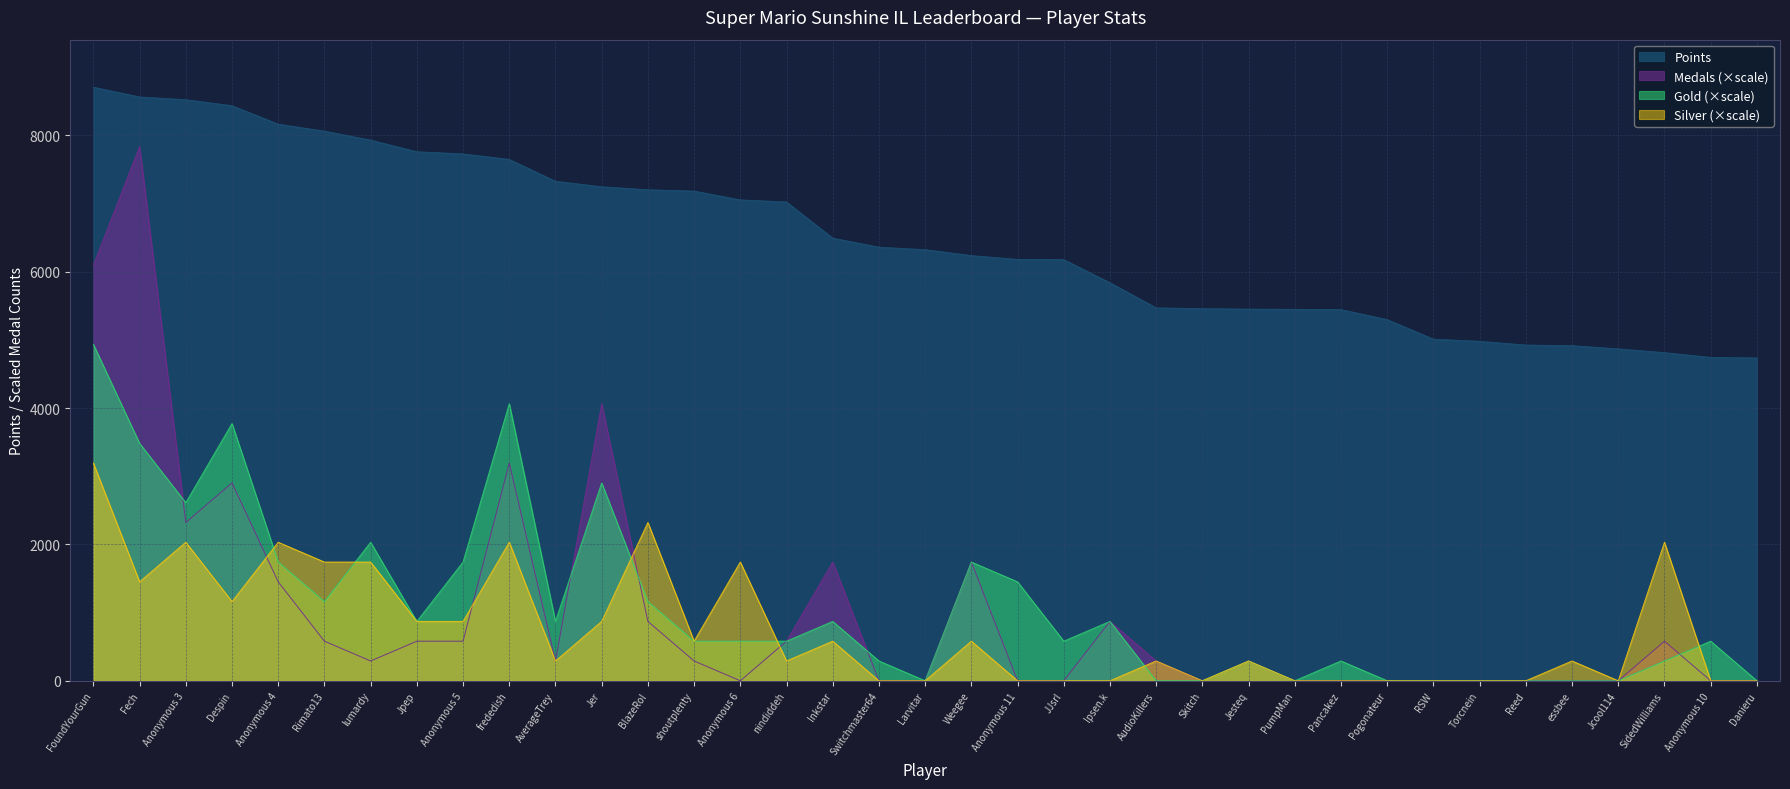

Reading left to right, transcribe all the data shown in this chart.

Points: FoundYourGun=8705.0	Fech=8562.0	Anonymous 3=8522.0	Despin=8434.0	Anonymous 4=8163.0	Rimato13=8061.0	lumardy=7929.0	Jpep=7759.0	Anonymous 5=7727.0	frededish=7646.0	AverageTrey=7326.0	Jer=7245.0	BlazeRol=7201.0	shoutplenty=7182.0	Anonymous 6=7053.0	nindiddeh=7022.0	Inkstar=6492.0	Switchmaster64=6359.0	Larvitar=6323.0	Weegee=6236.0	Anonymous 11=6180.0	JJsrl=6177.0	Ipsen.k=5838.0	AudioKillers=5469.0	Skitch=5458.0	Jesteq=5451.0	PumpMan=5448.0	Pancakez=5444.0	Pogonateur=5297.0	RSW=5010.0	Torcnein=4979.0	Reed=4924.0	essbee=4915.0	Jcool114=4868.0	SidedWilliams=4813.0	Anonymous 10=4743.0	Danieru=4735.0
Medals: FoundYourGun=6093.5	Fech=7834.5	Anonymous 3=2321.3	Despin=2901.7	Anonymous 4=1450.8	Rimato13=580.3	lumardy=290.2	Jpep=580.3	Anonymous 5=580.3	frededish=3191.8	AverageTrey=290.2	Jer=4062.3	BlazeRol=870.5	shoutplenty=290.2	Anonymous 6=0.0	nindiddeh=580.3	Inkstar=1741.0	Switchmaster64=0.0	Larvitar=0.0	Weegee=1741.0	Anonymous 11=0.0	JJsrl=0.0	Ipsen.k=870.5	AudioKillers=290.2	Skitch=0.0	Jesteq=290.2	PumpMan=0.0	Pancakez=0.0	Pogonateur=0.0	RSW=0.0	Torcnein=0.0	Reed=0.0	essbee=0.0	Jcool114=0.0	SidedWilliams=580.3	Anonymous 10=0.0	Danieru=0.0
Gold: FoundYourGun=4932.8	Fech=3482.0	Anonymous 3=2611.5	Despin=3772.2	Anonymous 4=1741.0	Rimato13=1160.7	lumardy=2031.2	Jpep=870.5	Anonymous 5=1741.0	frededish=4062.3	AverageTrey=870.5	Jer=2901.7	BlazeRol=1160.7	shoutplenty=580.3	Anonymous 6=580.3	nindiddeh=580.3	Inkstar=870.5	Switchmaster64=290.2	Larvitar=0.0	Weegee=1741.0	Anonymous 11=1450.8	JJsrl=580.3	Ipsen.k=870.5	AudioKillers=0.0	Skitch=0.0	Jesteq=290.2	PumpMan=0.0	Pancakez=290.2	Pogonateur=0.0	RSW=0.0	Torcnein=0.0	Reed=0.0	essbee=0.0	Jcool114=0.0	SidedWilliams=290.2	Anonymous 10=580.3	Danieru=0.0
Silver: FoundYourGun=3191.8	Fech=1450.8	Anonymous 3=2031.2	Despin=1160.7	Anonymous 4=2031.2	Rimato13=1741.0	lumardy=1741.0	Jpep=870.5	Anonymous 5=870.5	frededish=2031.2	AverageTrey=290.2	Jer=870.5	BlazeRol=2321.3	shoutplenty=580.3	Anonymous 6=1741.0	nindiddeh=290.2	Inkstar=580.3	Switchmaster64=0.0	Larvitar=0.0	Weegee=580.3	Anonymous 11=0.0	JJsrl=0.0	Ipsen.k=0.0	AudioKillers=290.2	Skitch=0.0	Jesteq=290.2	PumpMan=0.0	Pancakez=0.0	Pogonateur=0.0	RSW=0.0	Torcnein=0.0	Reed=0.0	essbee=290.2	Jcool114=0.0	SidedWilliams=2031.2	Anonymous 10=0.0	Danieru=0.0